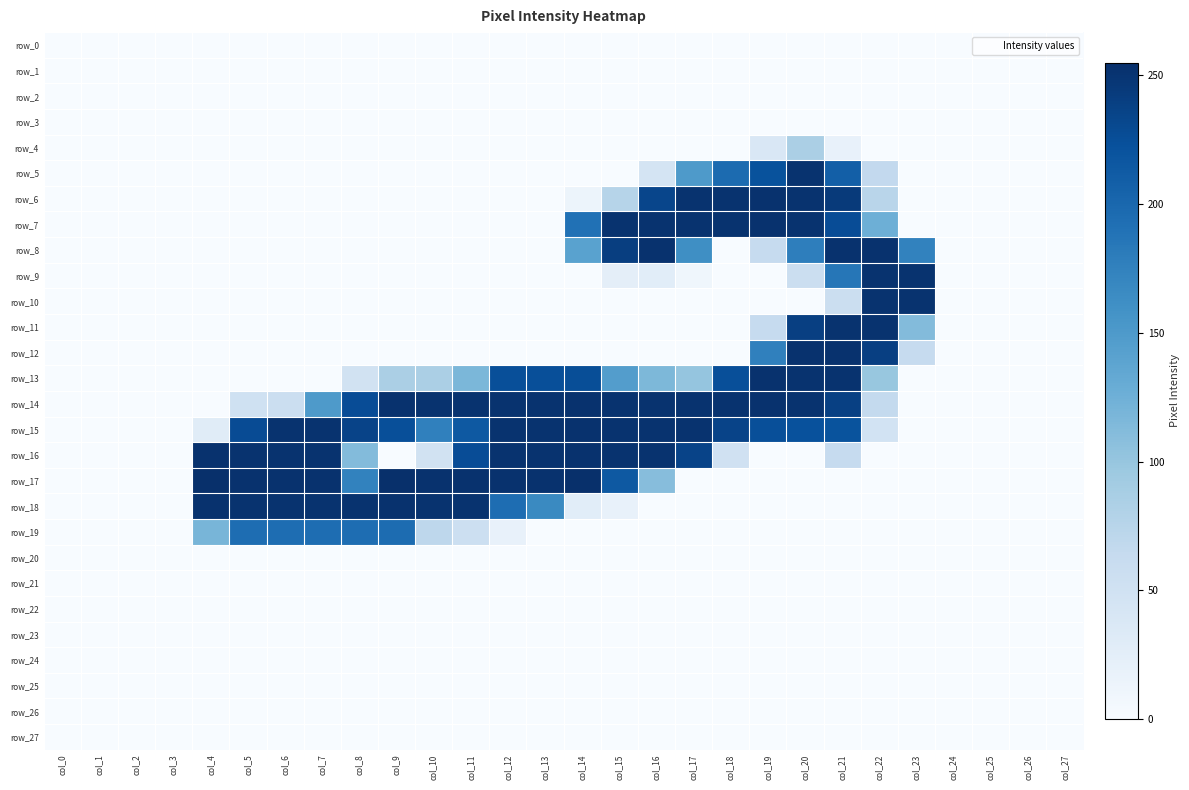

Where is row_27 nearest to the value 0?

col_0